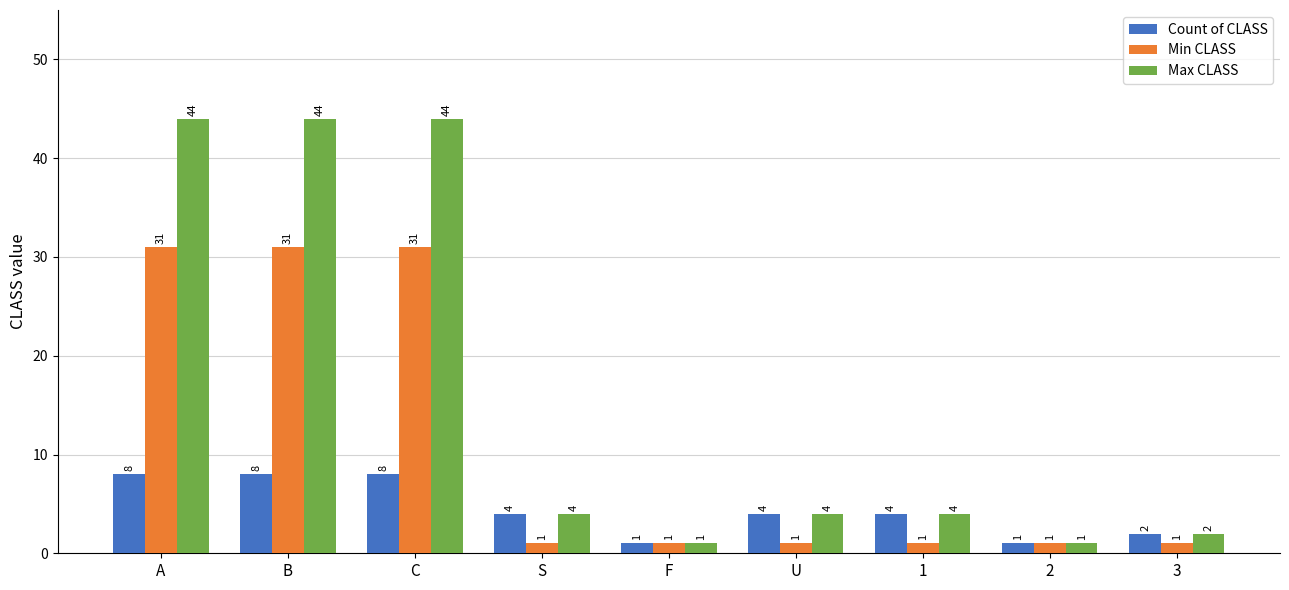

What is the difference between the highest and lowest values at 3?

1